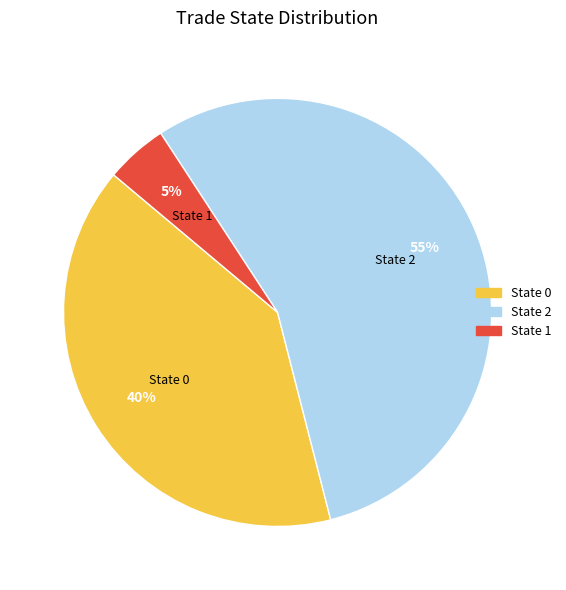

Is there any slice that represents more than half of the pie?

Yes